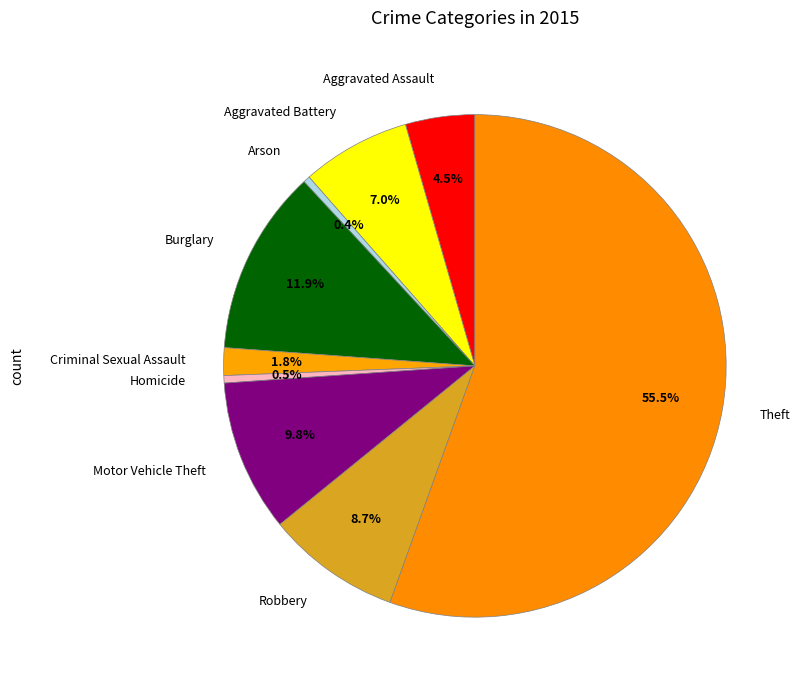

To the nearest percent, what is the difference between the largest and smallest slice percentages?

55%